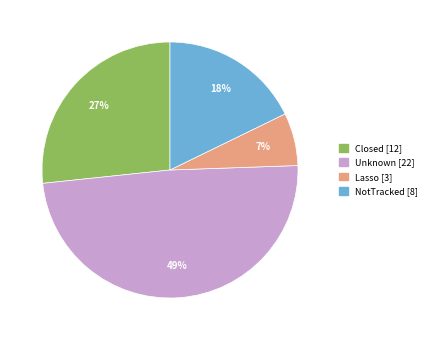

Which has a higher value, Closed or Unknown?

Unknown